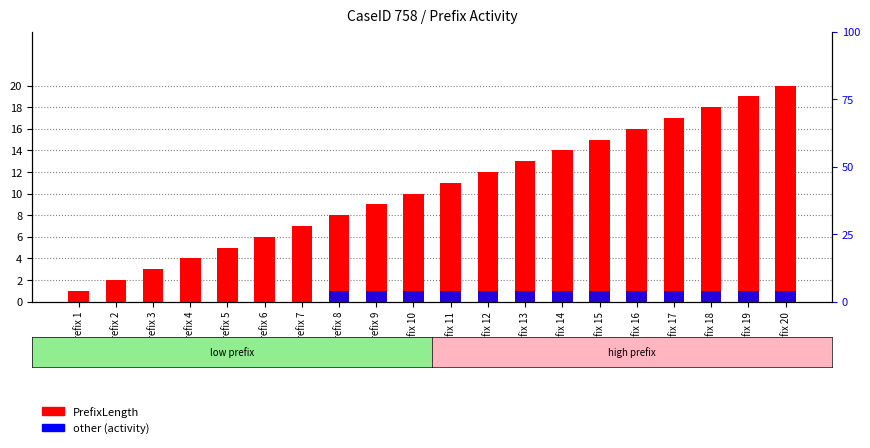

Rank the categories by other value from highest to lowest.

Prefix 8, Prefix 9, Prefix 10, Prefix 11, Prefix 12, Prefix 13, Prefix 14, Prefix 15, Prefix 16, Prefix 17, Prefix 18, Prefix 19, Prefix 20, Prefix 1, Prefix 2, Prefix 3, Prefix 4, Prefix 5, Prefix 6, Prefix 7